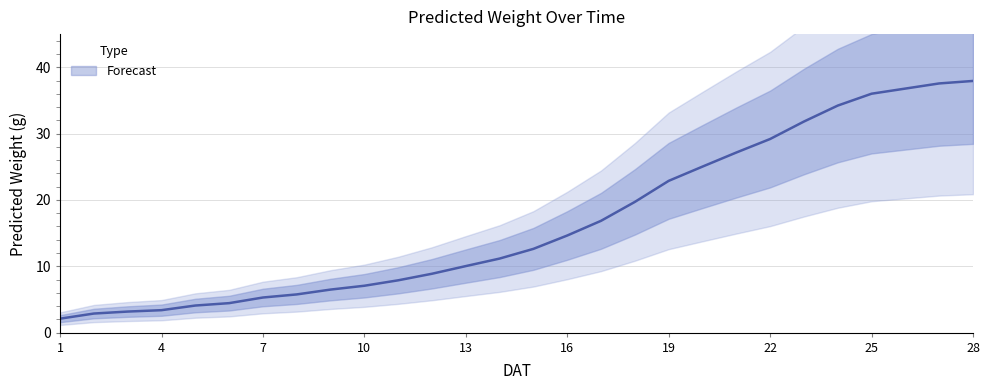

What is the value of the 18th point from the left?

19.7